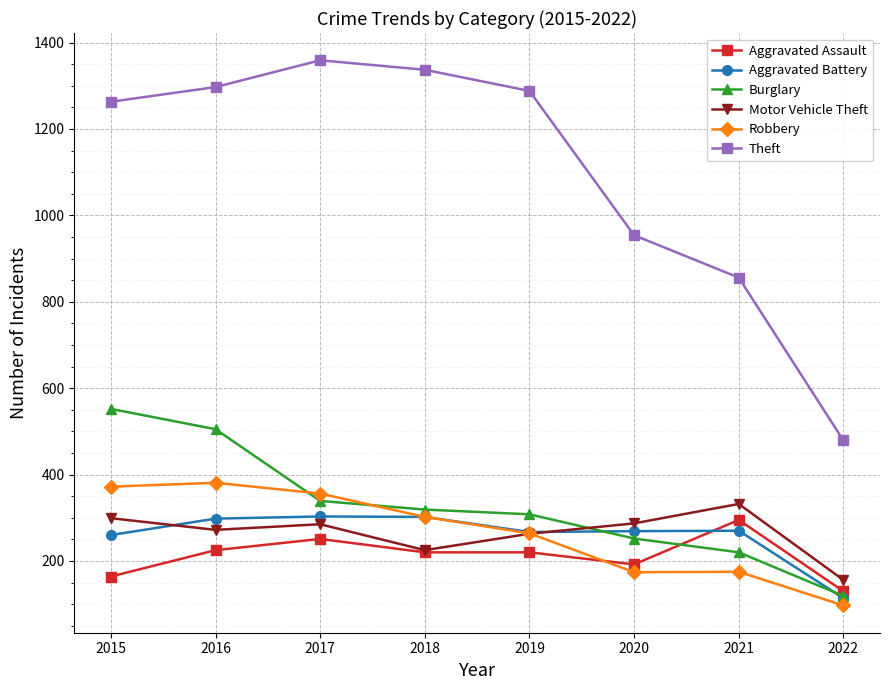

What is the minimum value shown in the chart?

97